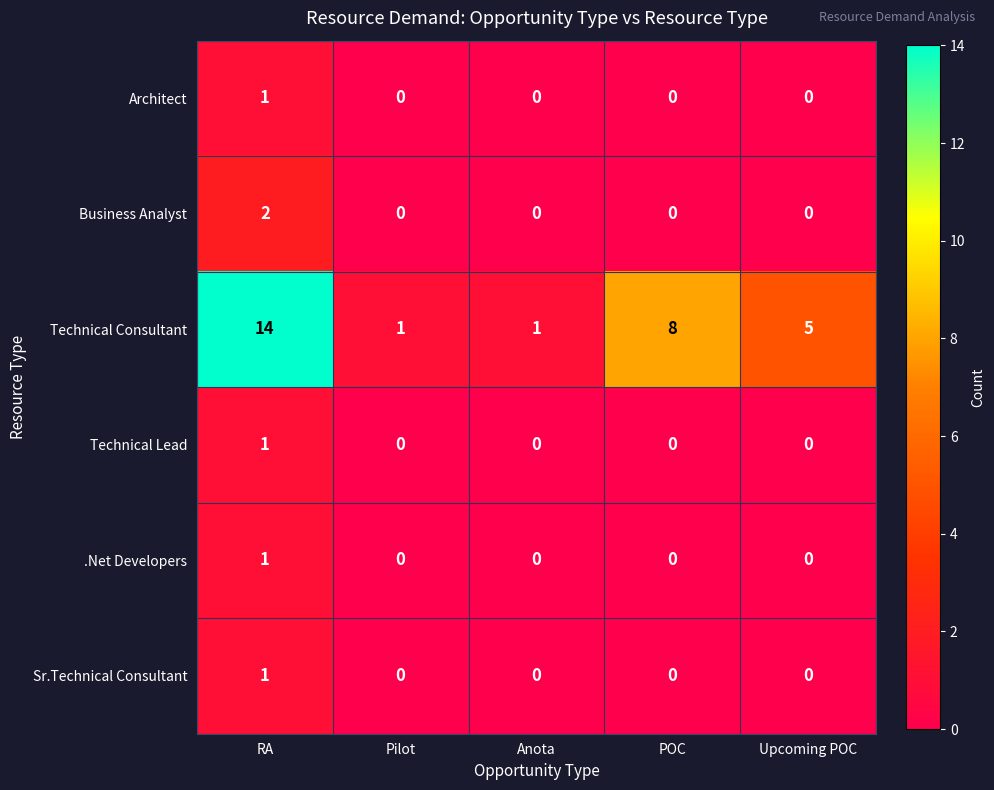

What is the spread (max minus min) of values at POC?

8